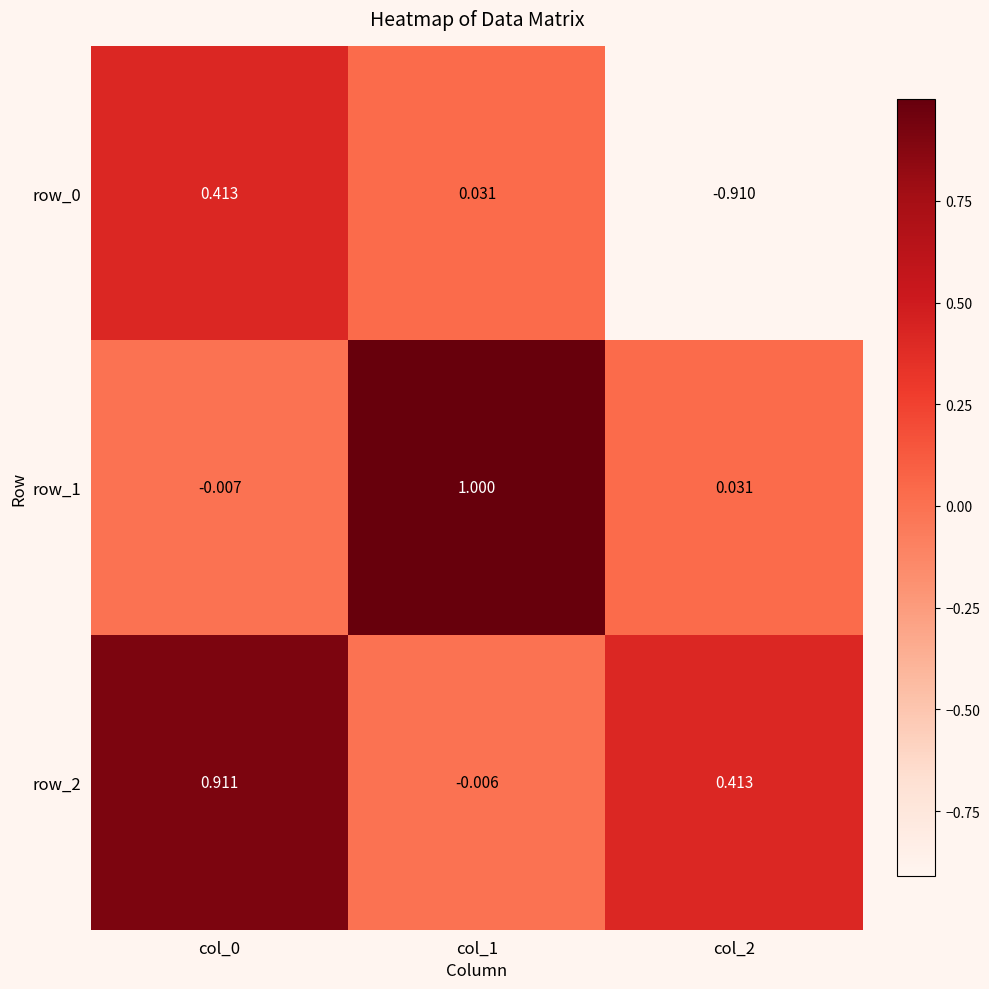

Is the value of row_0 at col_2 greater than the value of row_1 at col_2?

No